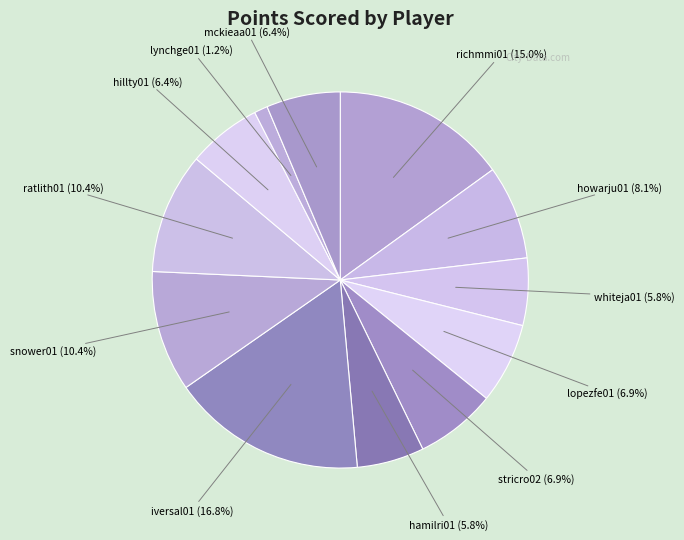

What is the largest slice in the pie chart?

iversal01